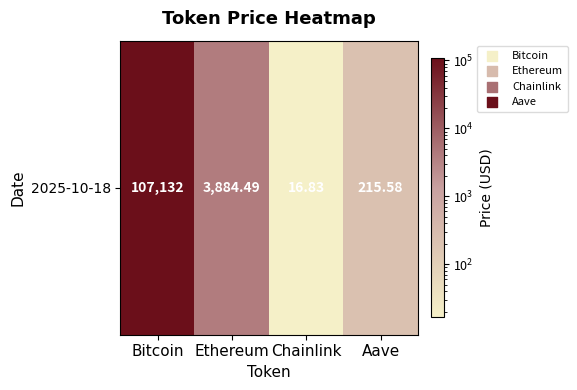

What is the greatest value displayed?

107132.0